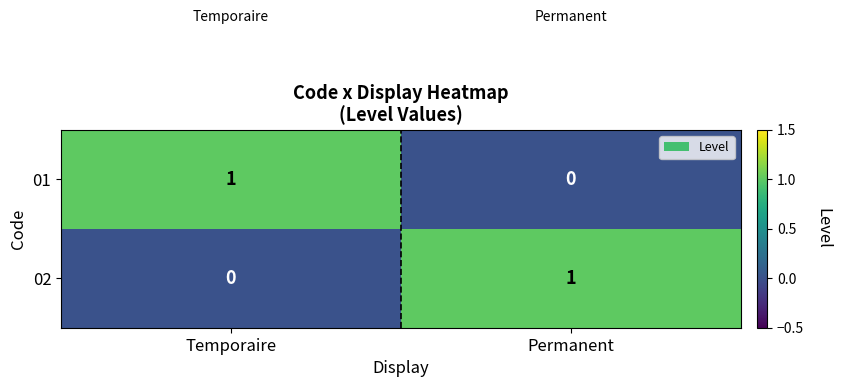

At which label is 01 closest to 0?

Permanent